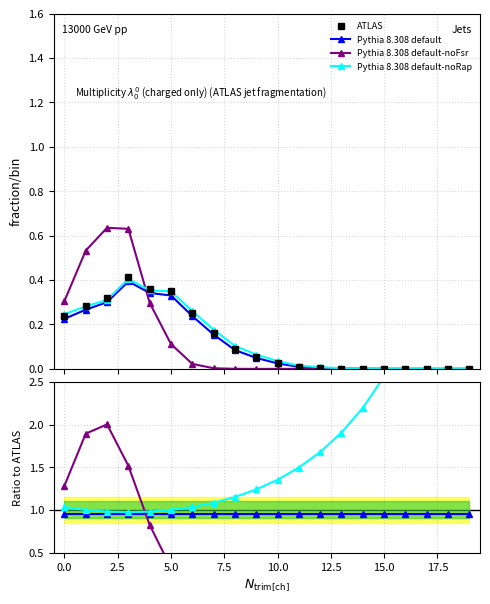

What is the label of the 3rd point from the right?

17